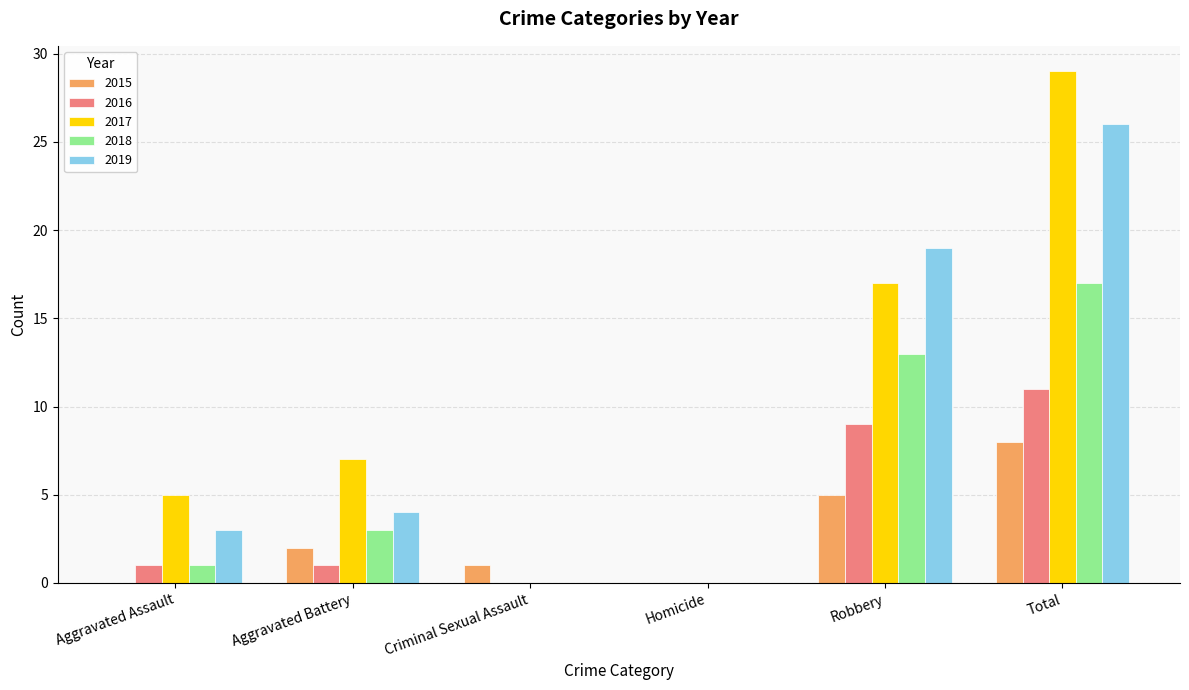

Which series has the largest total across all categories?

2017